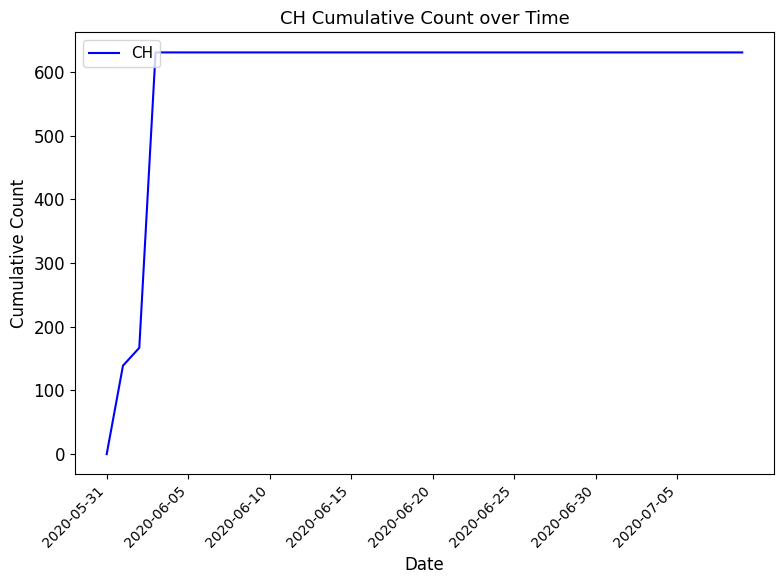

How many positive values are there?

39